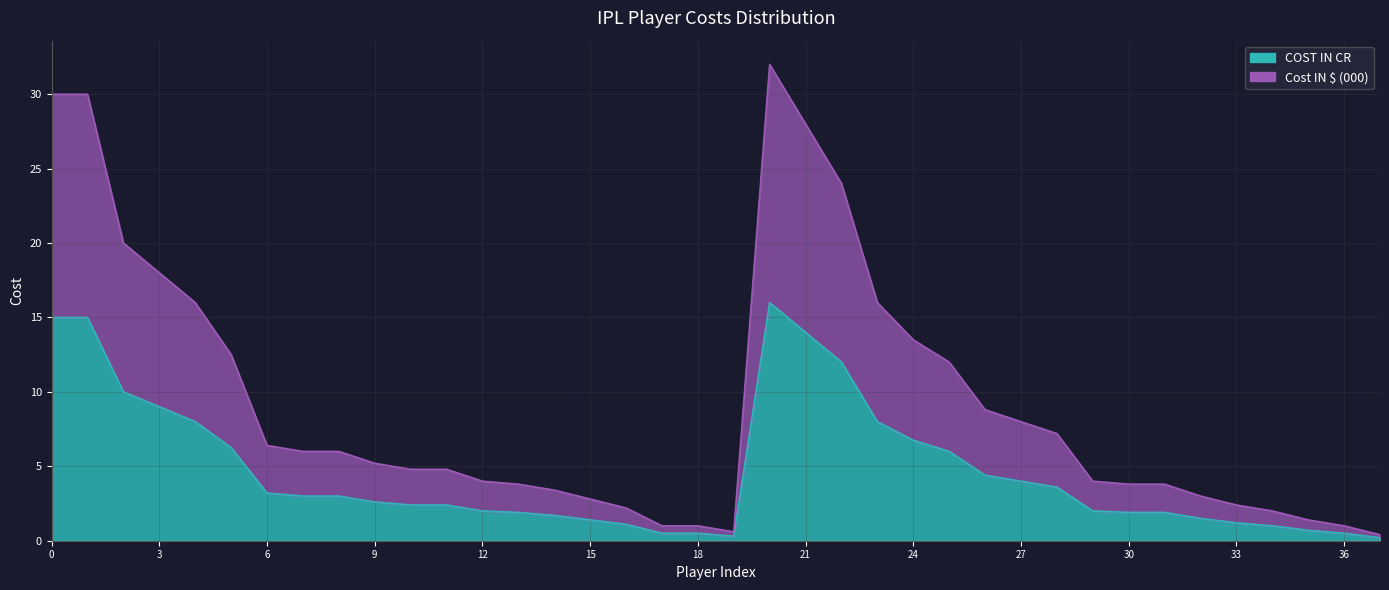

What is the sum of all COST IN CR values?

174.9